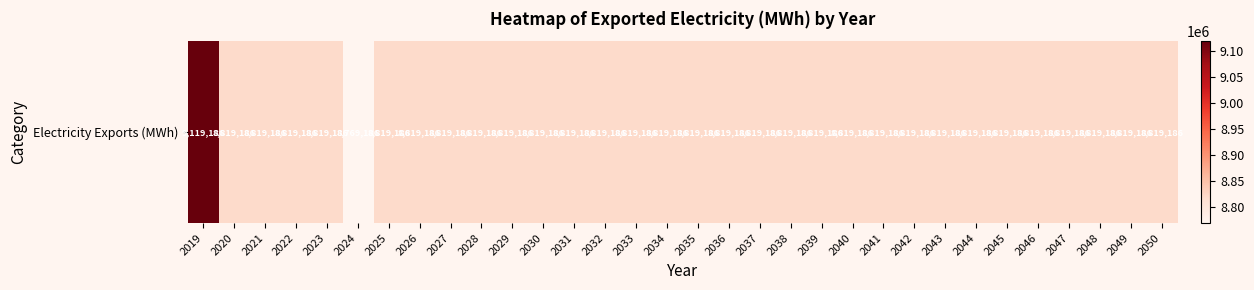

Reading left to right, list all the values displayed in this chart.

9119186	8819186	8819186	8819186	8819186	8769186	8819186	8819186	8819186	8819186	8819186	8819186	8819186	8819186	8819186	8819186	8819186	8819186	8819186	8819186	8819186	8819186	8819186	8819186	8819186	8819186	8819186	8819186	8819186	8819186	8819186	8819186